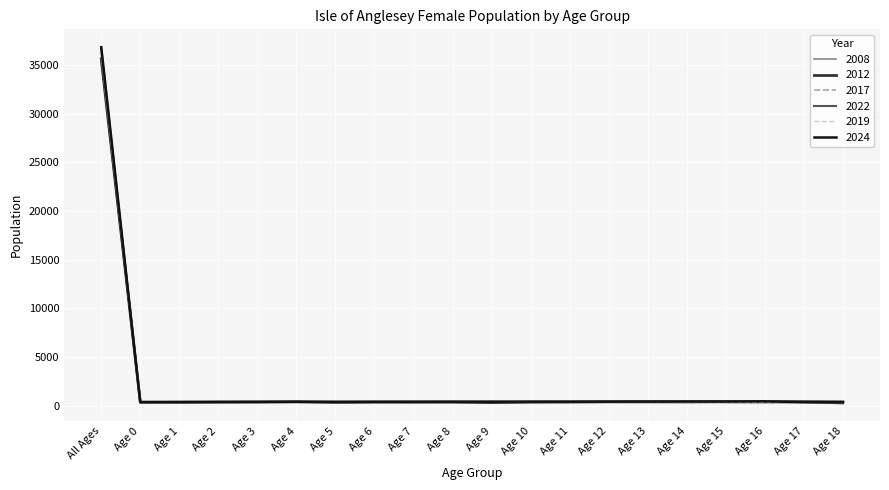

What is the total value across all series at Age 4?

2310